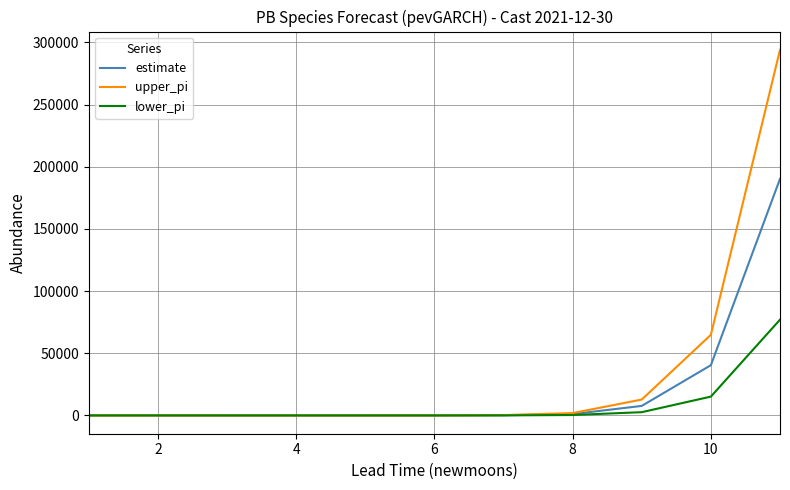

What is the minimum value for estimate?

12.4